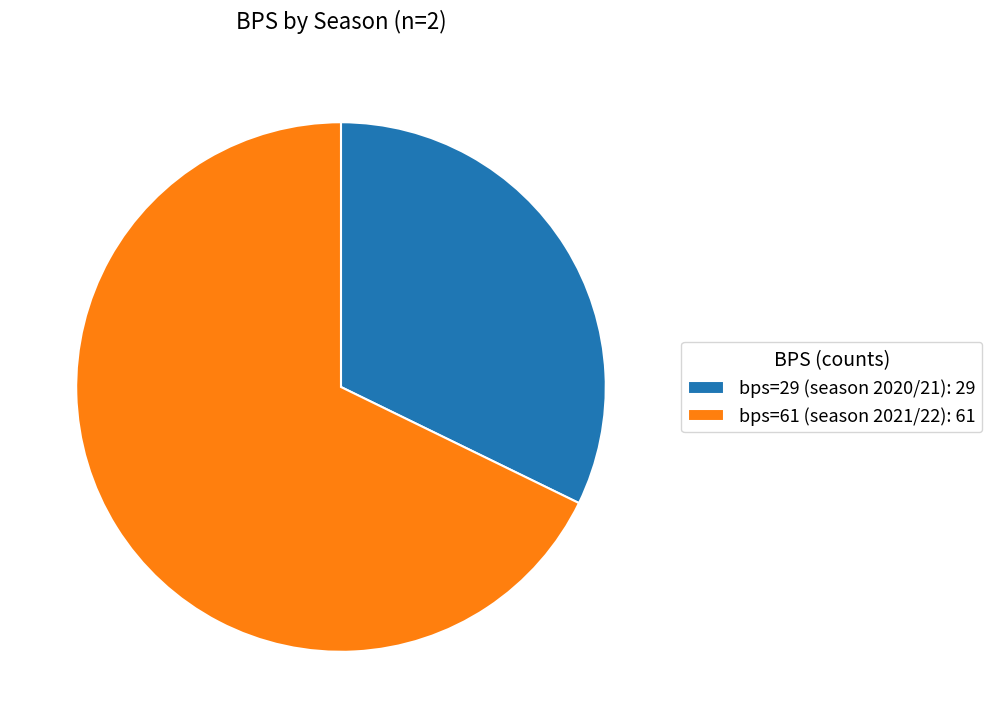

Approximately how many times larger is the value at bps=29 (season 2020/21): 29 compared to bps=61 (season 2021/22): 61?

0.5